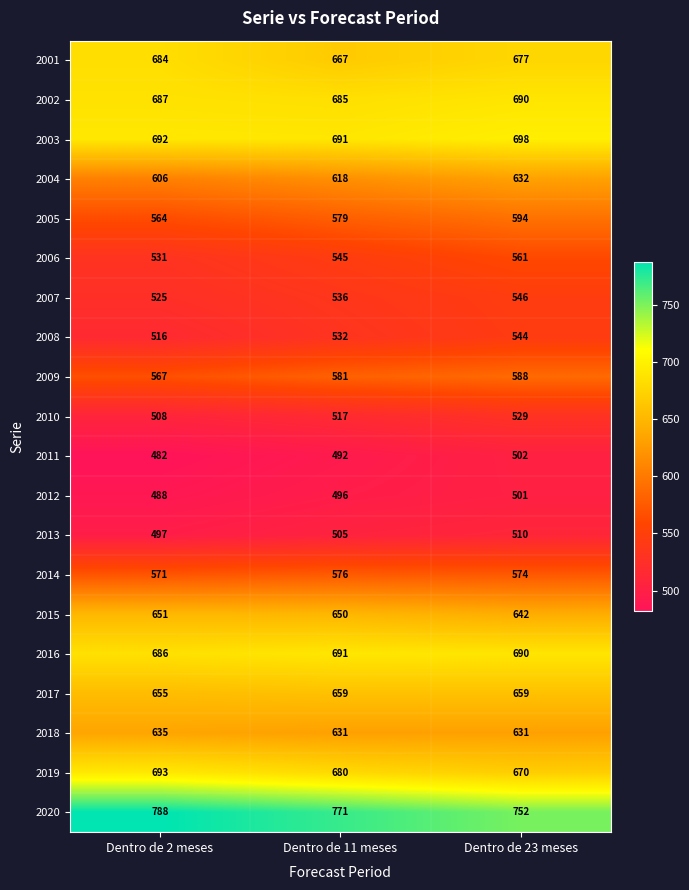

What is the total value across all series at Dentro de 23 meses?

12190